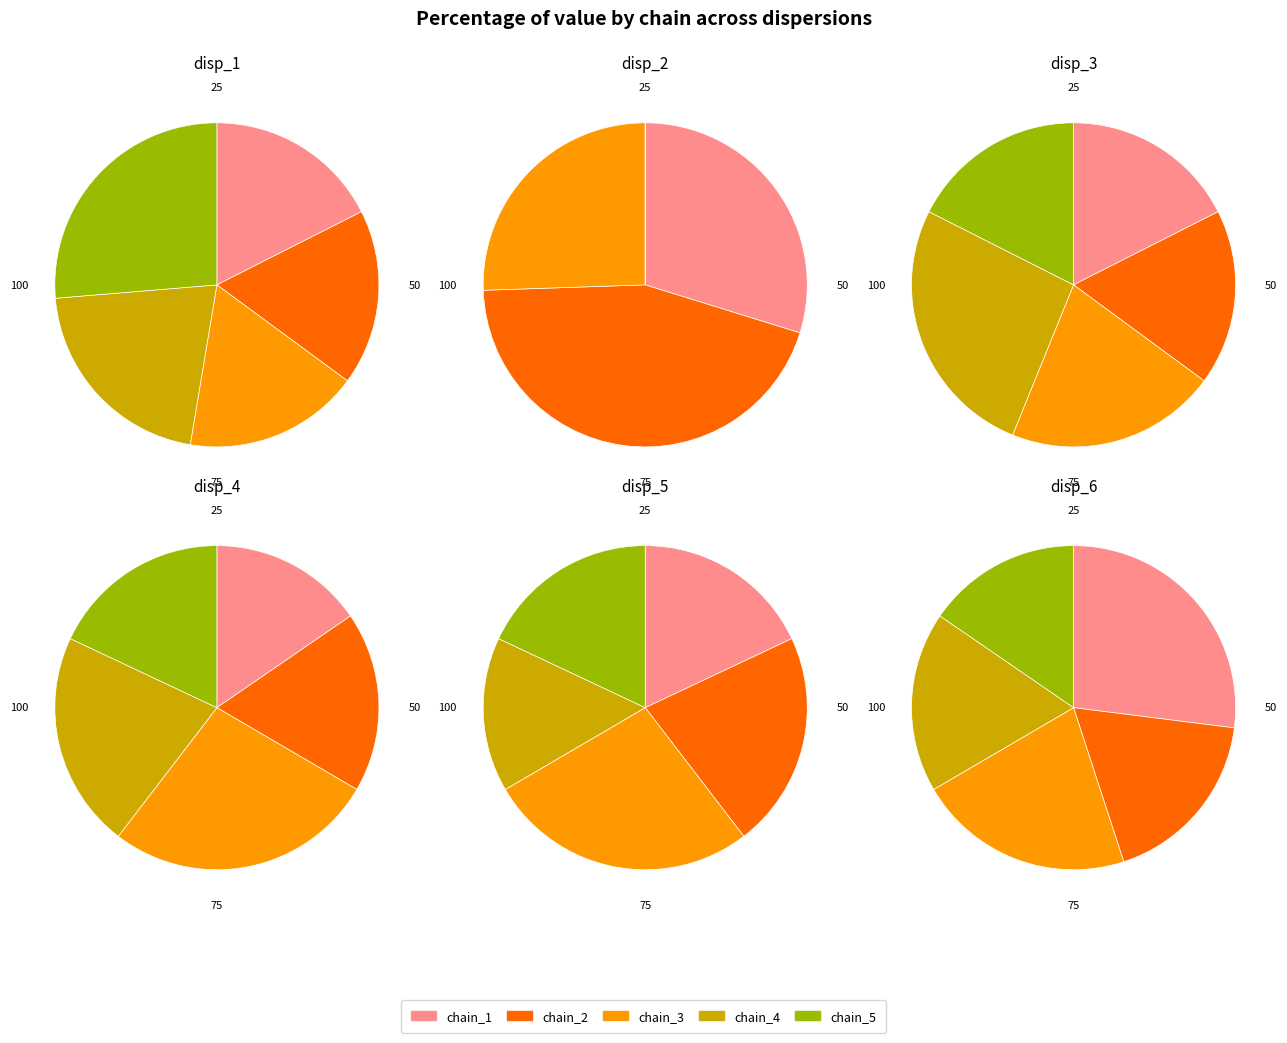

To the nearest percent, what is the combined percentage of 3 and 2?

47%